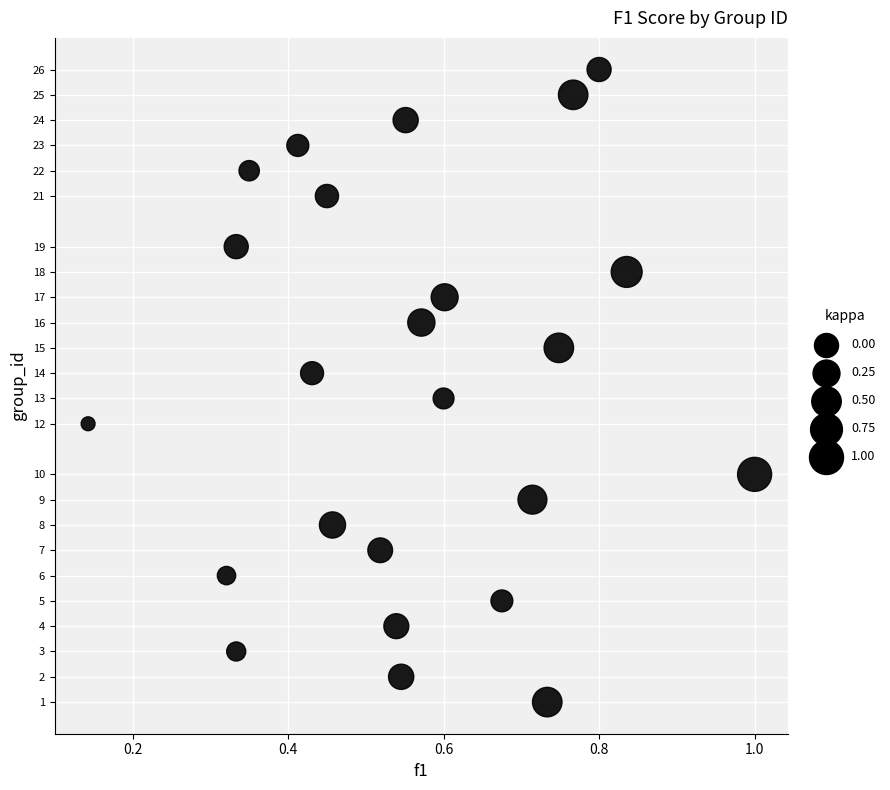

What is the range of Y values (max minus min)?

25